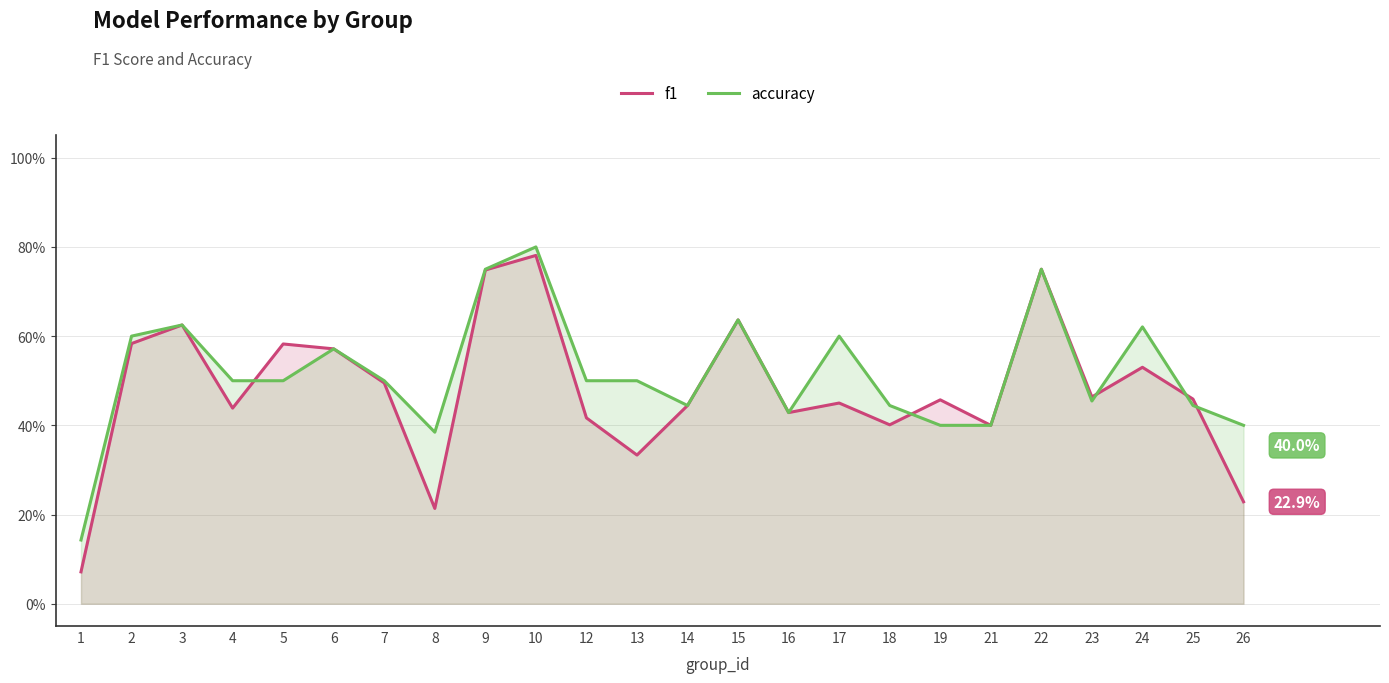

True or false: accuracy has a value of 0.6 at 6.

True